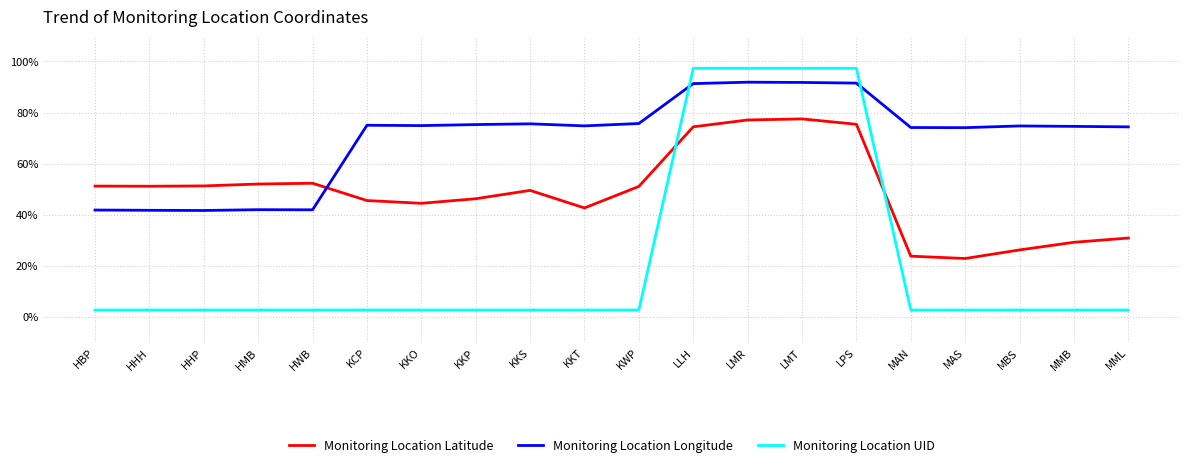

True or false: Monitoring Location Longitude has more than 0 points higher than both neighbors.

True